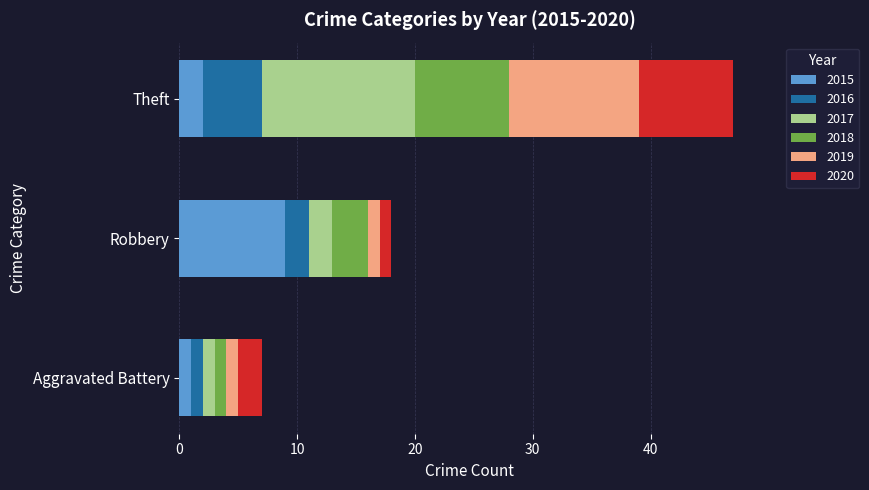

What is the maximum value for 2015?

9